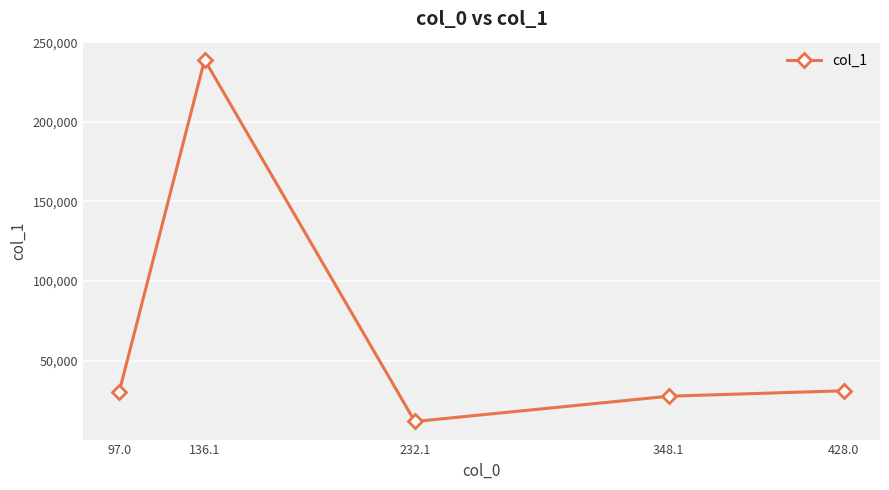

What is the label of the 5th point from the right?

97.0